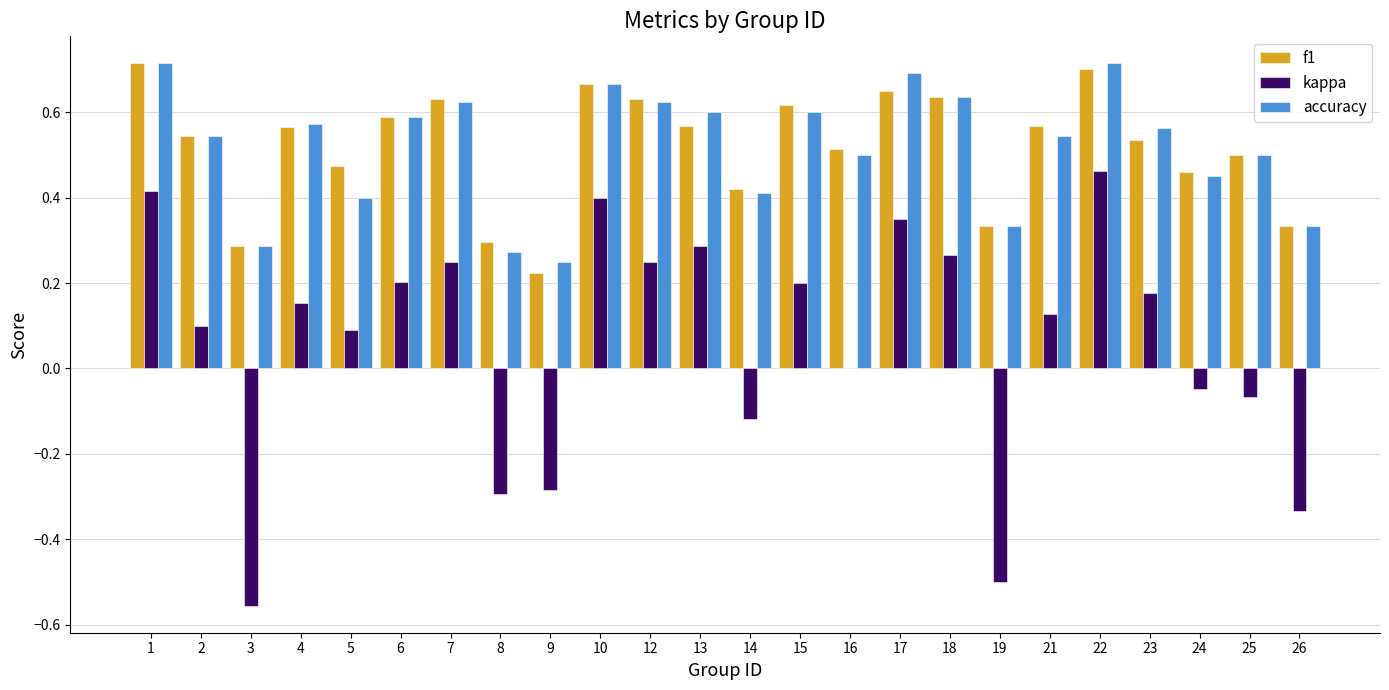

The f1 series shows 0.6 at 21. True or false?

True